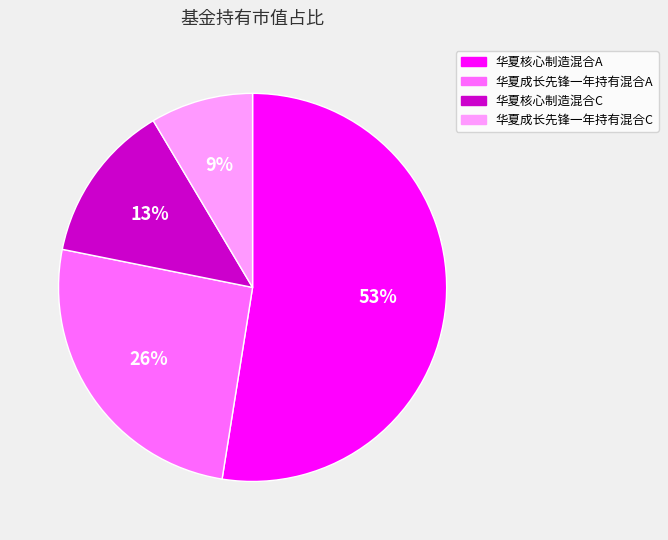

The 华夏核心制造混合C slice represents 13% of the pie. True or false?

True